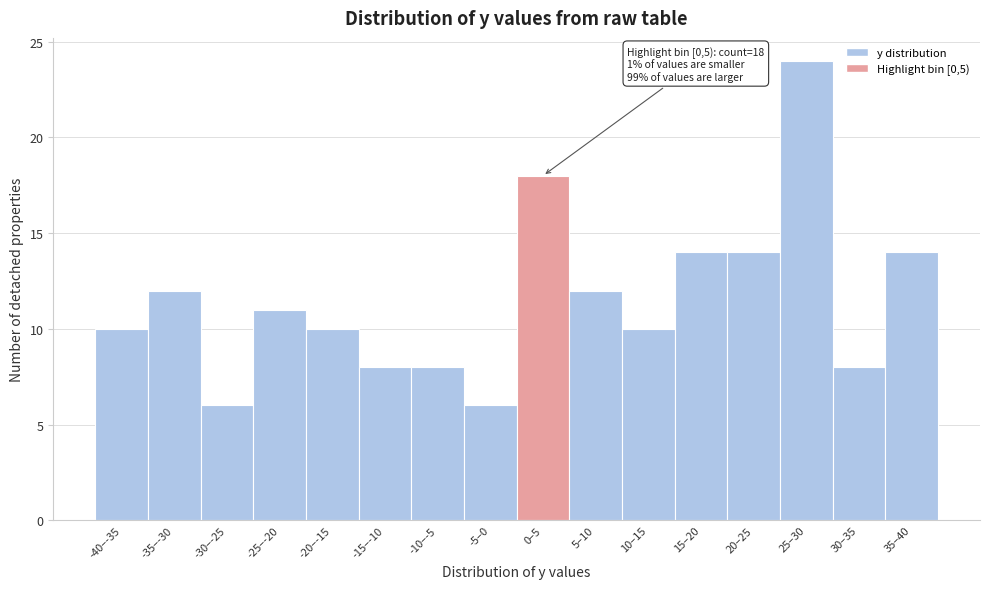

Reading right to left, extract all data points from this chart.

14	8	24	14	14	10	12	18	6	8	8	10	11	6	12	10